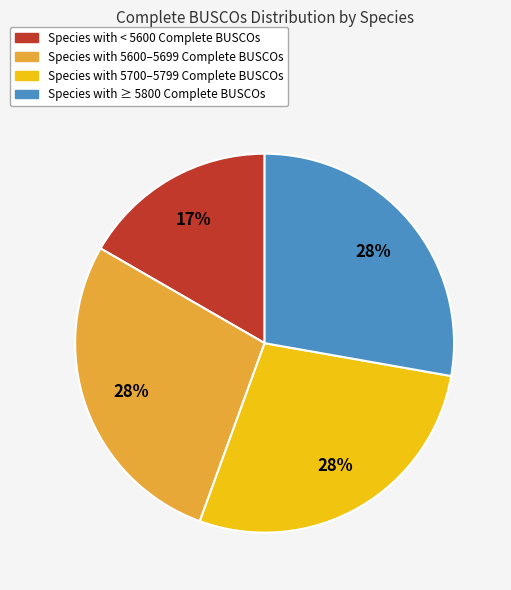

To the nearest percent, what is the difference between the largest and smallest slice percentages?

11%